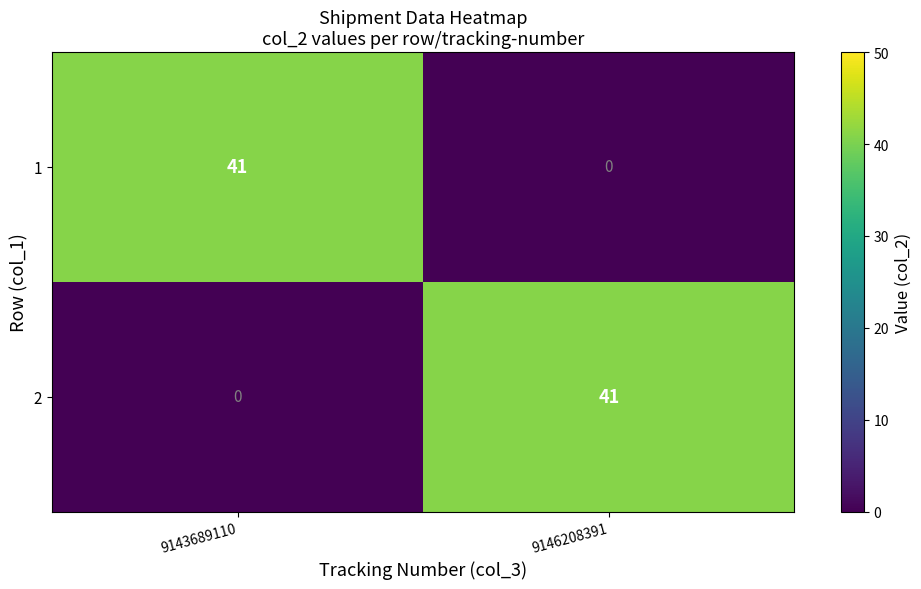

How many series are shown in this chart?

2